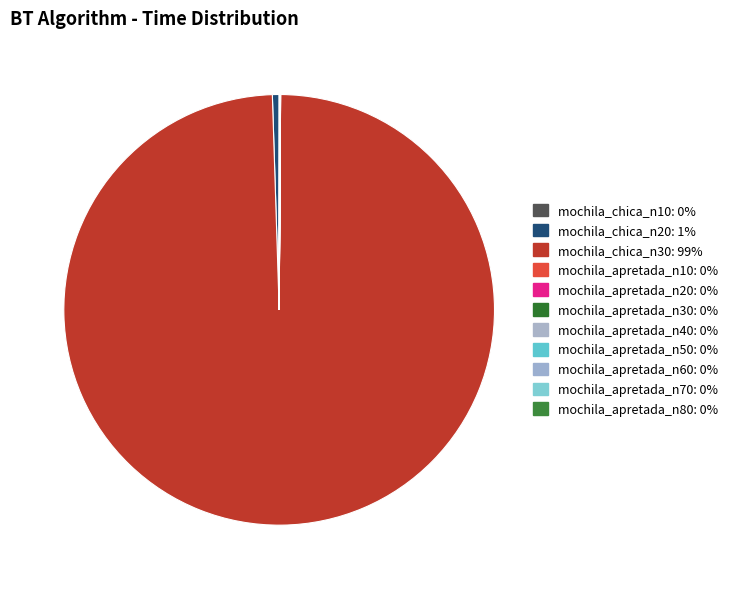

What percentage is NOT represented by mochila_apretada_n80?

100.0%